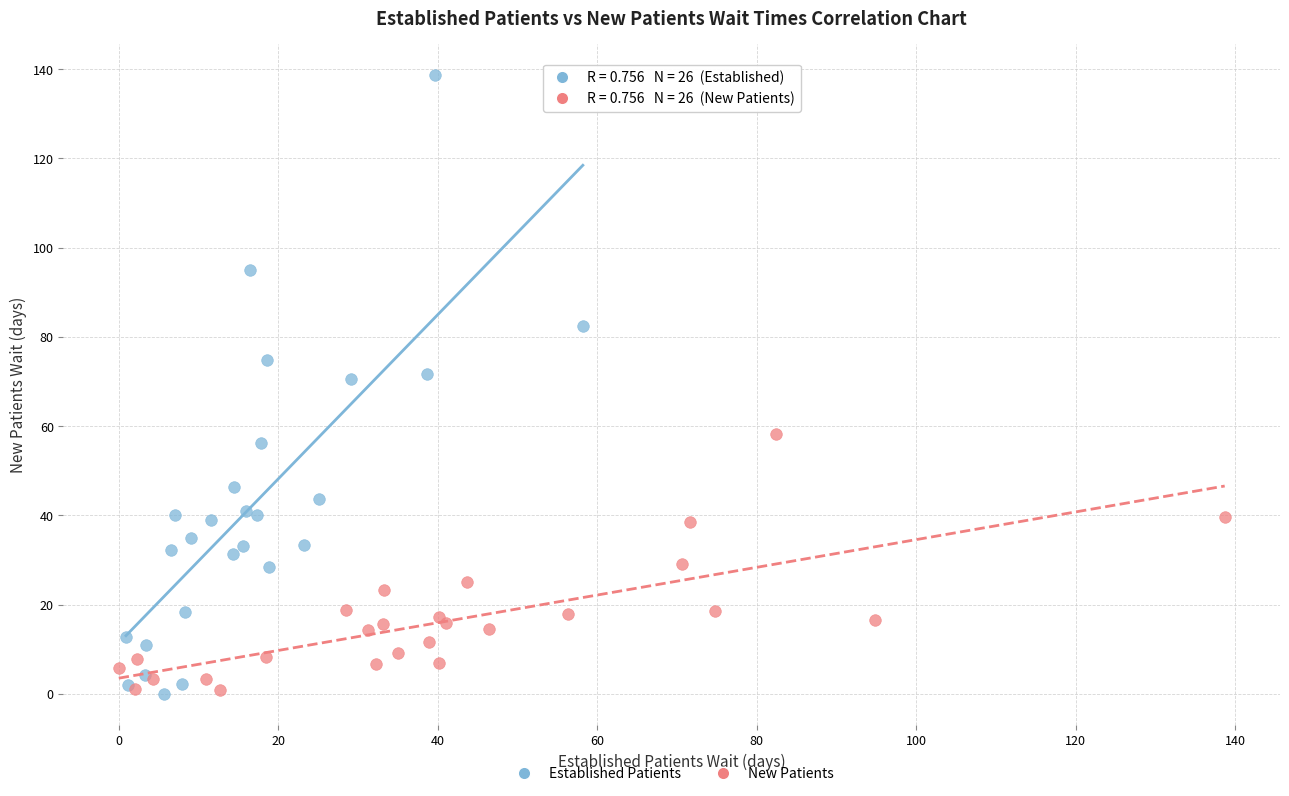

Which series contains the highest Y value?

Established Patients